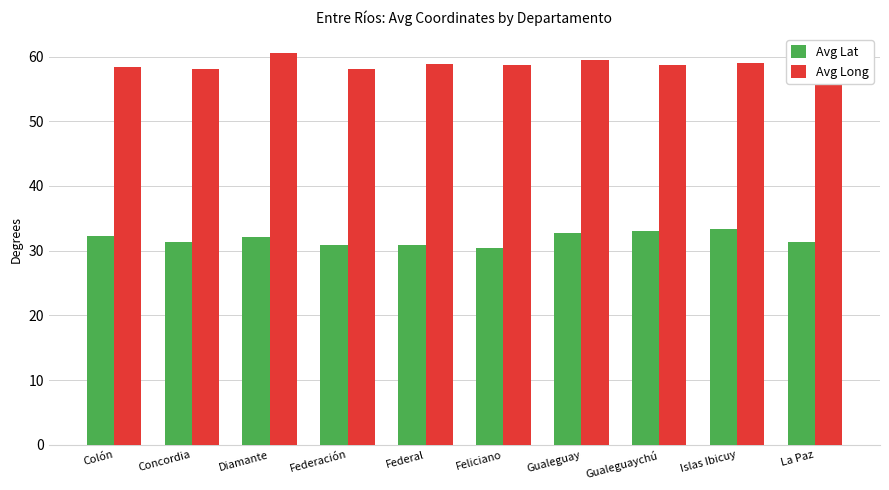

Does the chart contain any negative values?

No